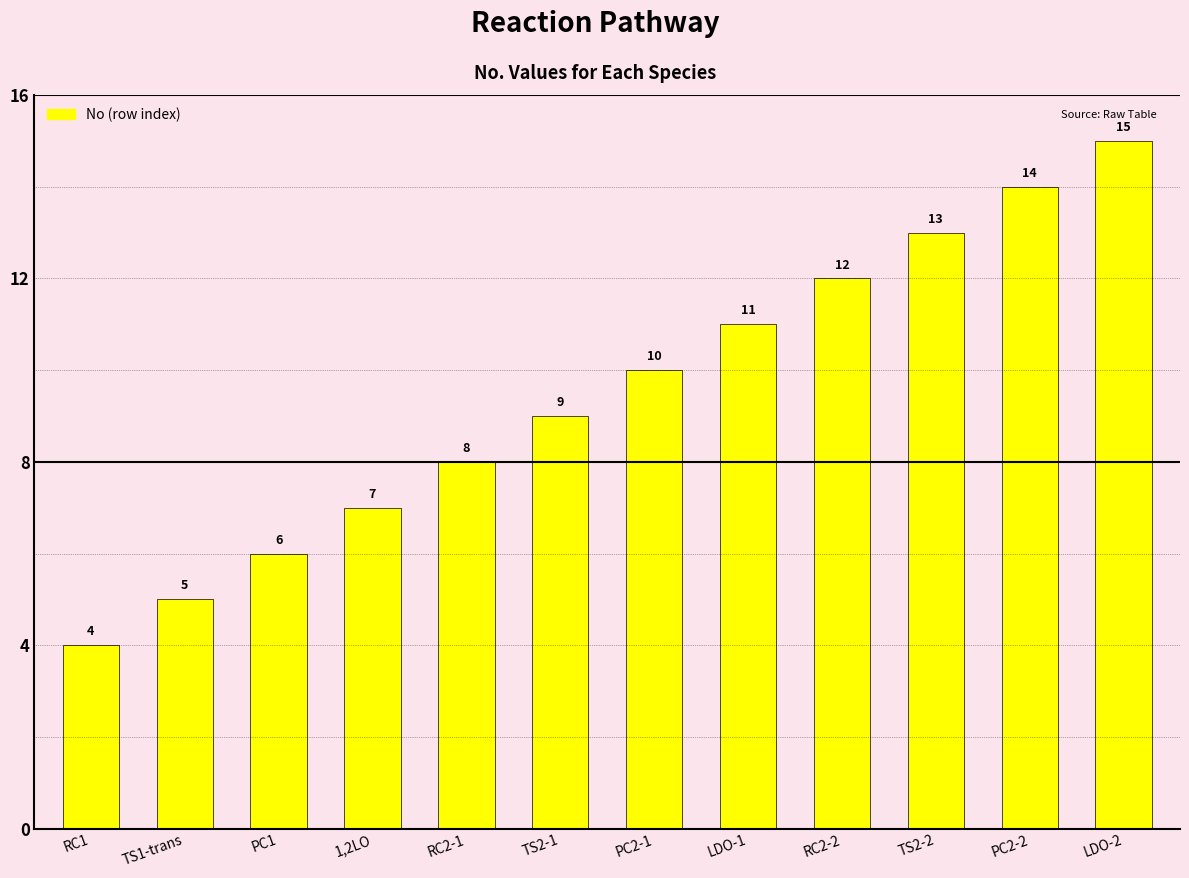

Rank the categories by value from highest to lowest.

LDO-2, PC2-2, TS2-2, RC2-2, LDO-1, PC2-1, TS2-1, RC2-1, 1,2LO, PC1, TS1-trans, RC1